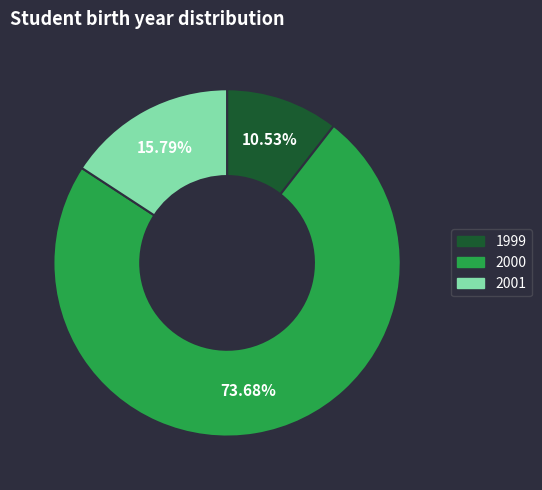

To the nearest percent, what is the difference between the 2000 and 1999 slice percentages?

63%